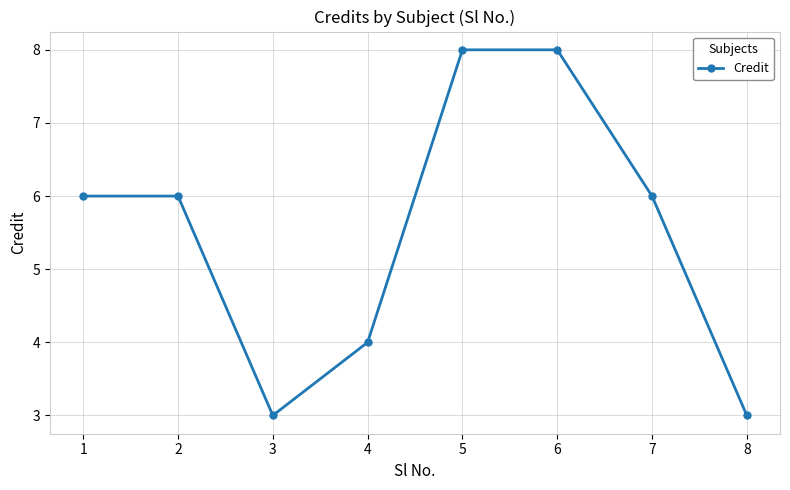

What is the maximum value shown in the chart?

8